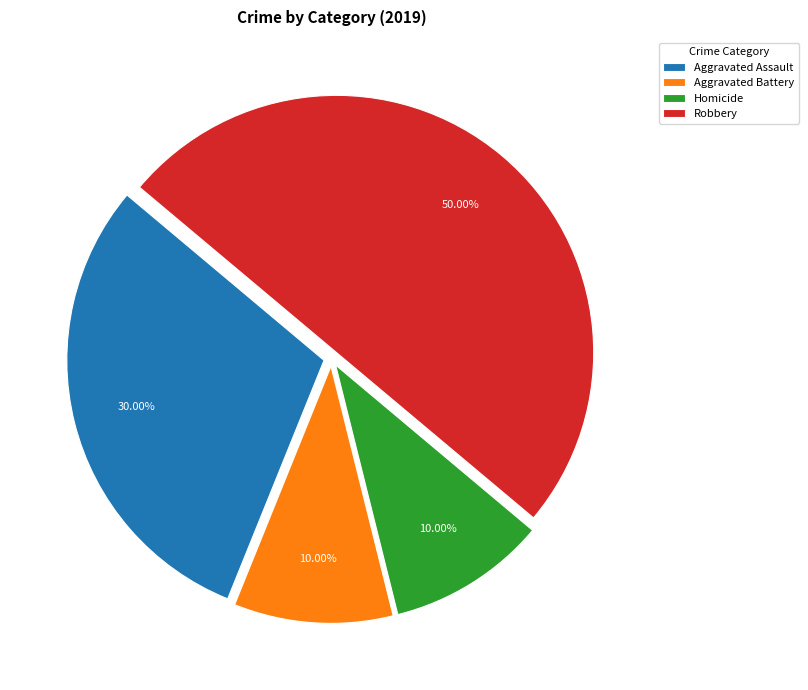

To the nearest percent, what is the difference between the Aggravated Assault and Robbery slice percentages?

20%